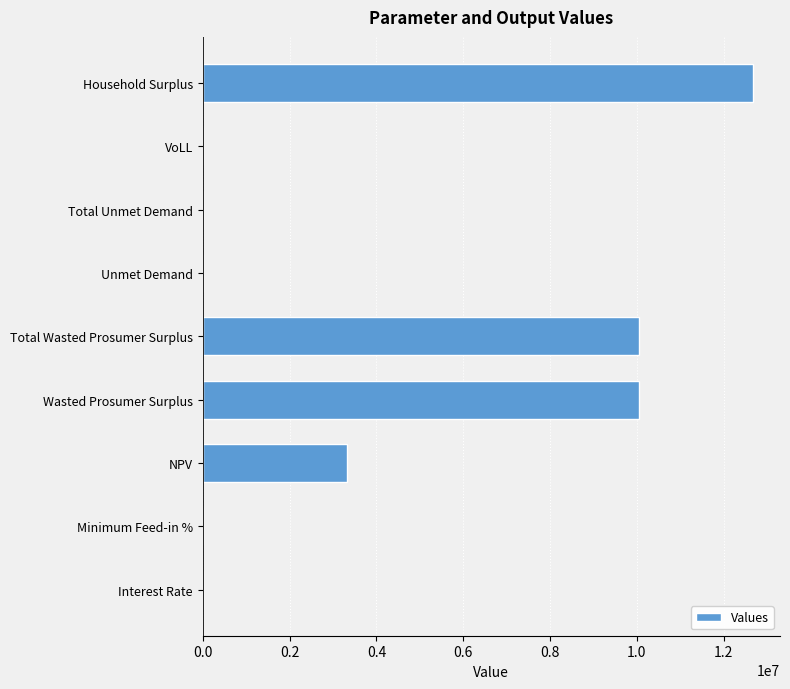

What is the sum of all values?

36070247.9